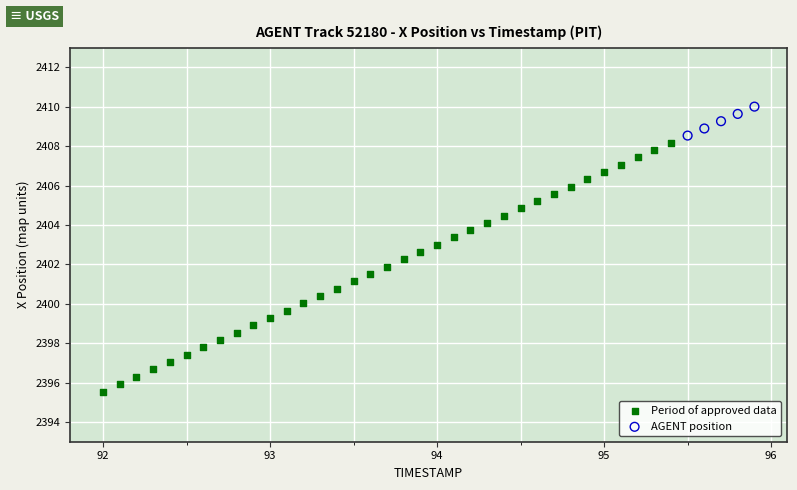

Which series contains the highest Y value?

AGENT position